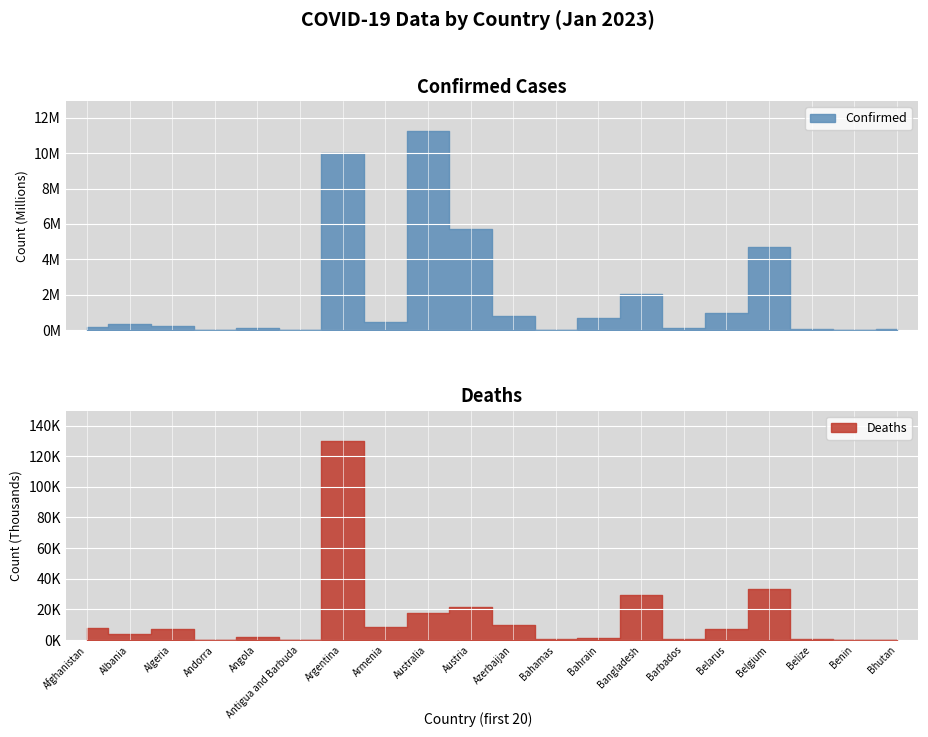

List the series in order of their peak value, lowest first.

deaths, confirmed